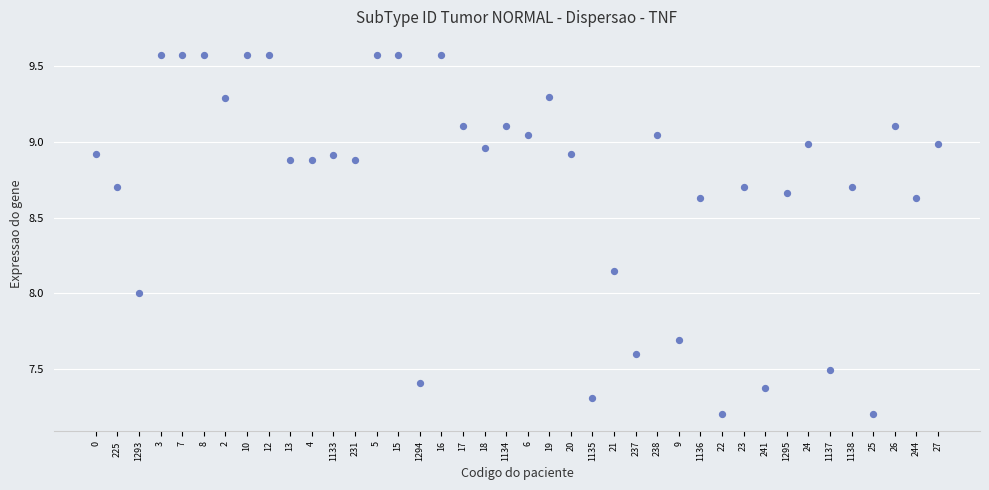

What is the range of Y values (max minus min)?

2.4